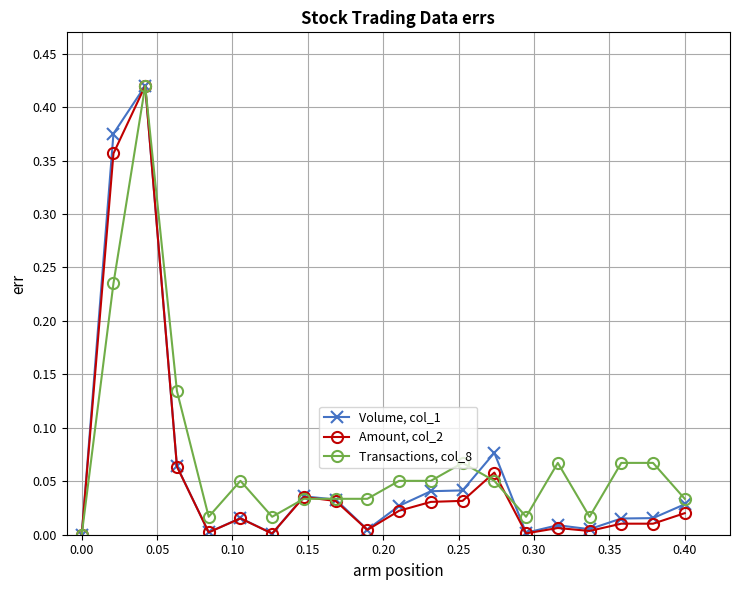

True or false: Amount, col_2 has more than 0 points higher than both neighbors.

True